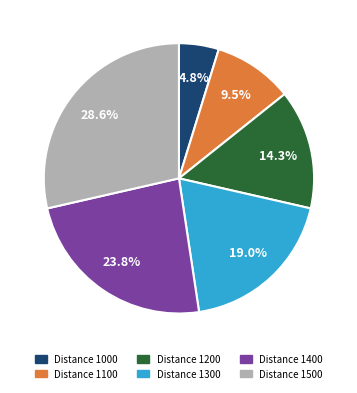

Is there any slice that represents more than half of the pie?

No